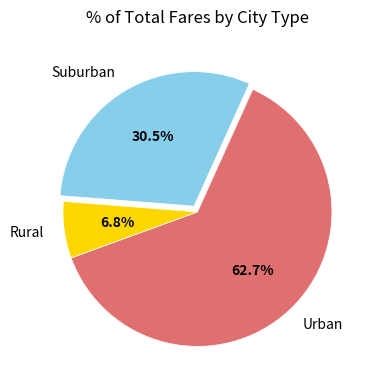

Which category has the smallest portion of the pie?

Rural